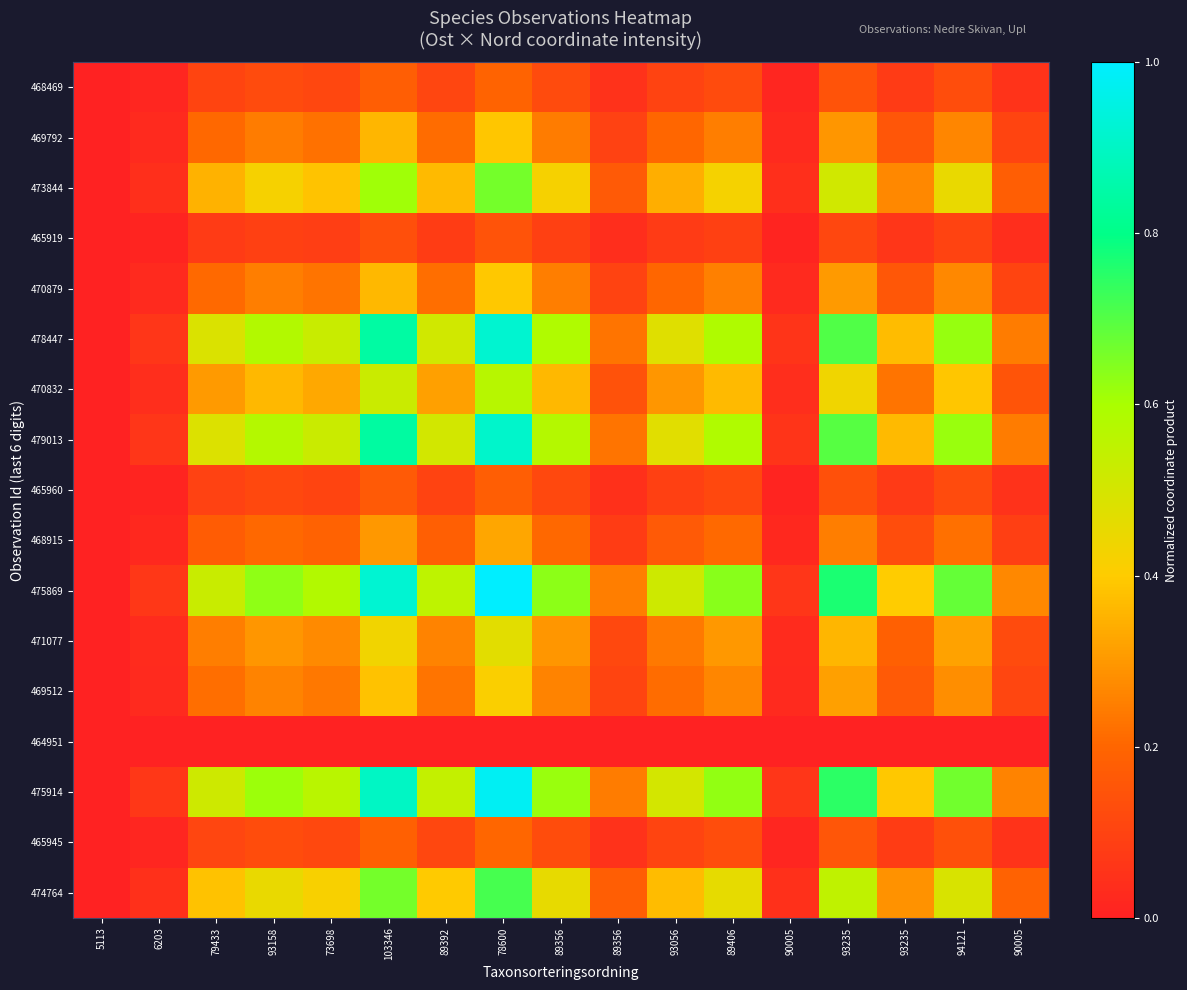

At which category is the sum across all series the highest?

78600